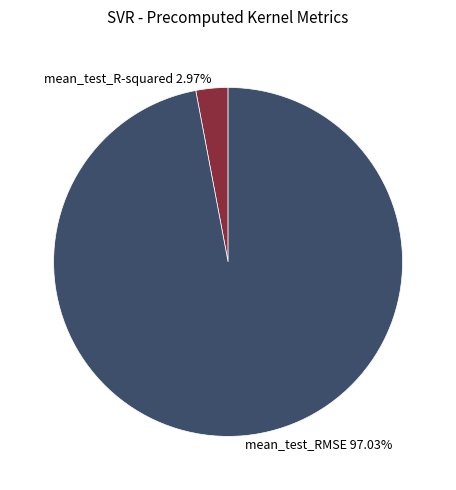

Which category has the smallest portion of the pie?

mean_test_R-squared